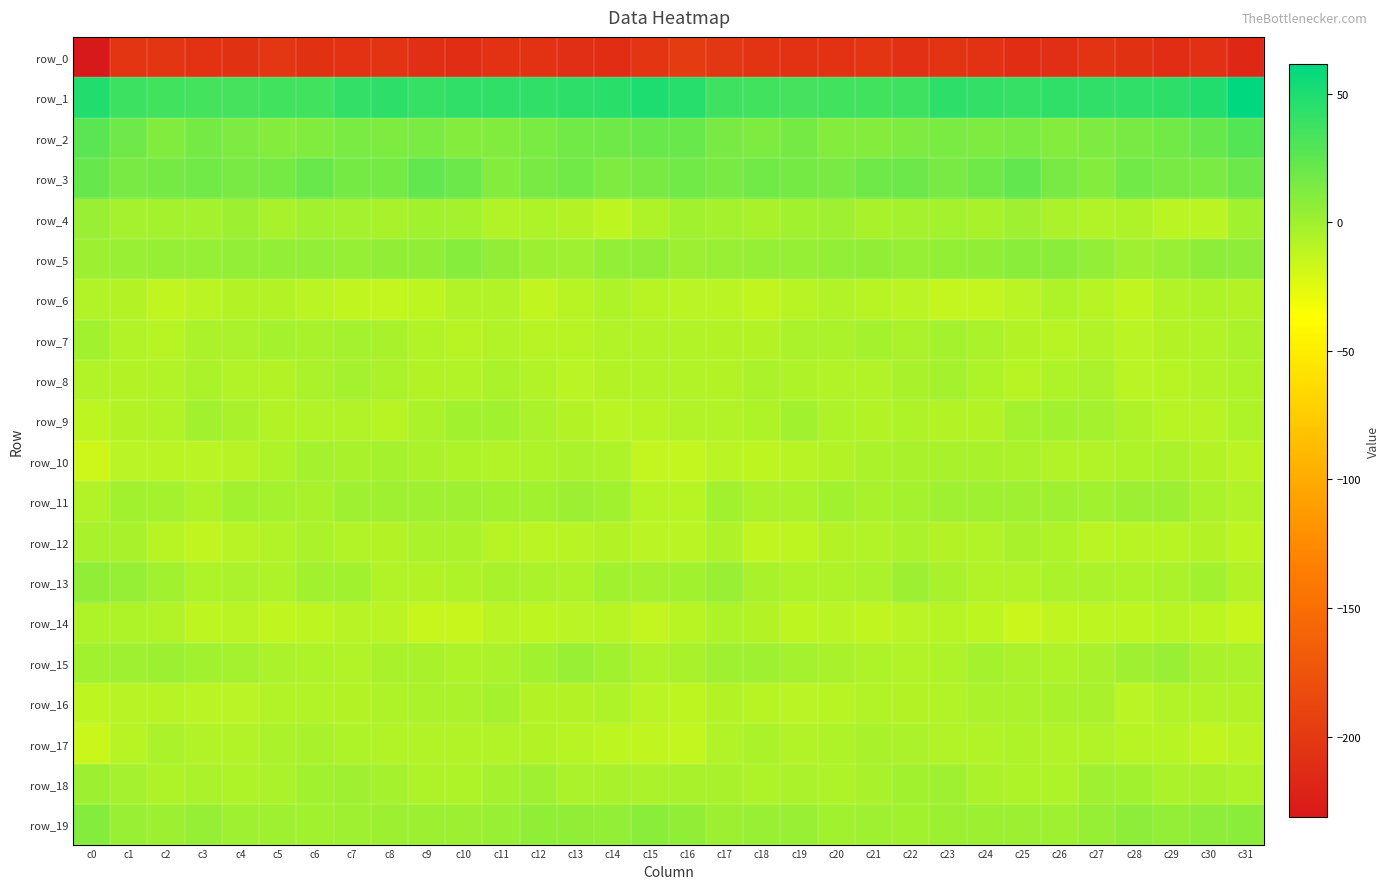

Reading left to right, extract all data points from this chart.

row_0: -231.3	-204.2	-204.8	-206.5	-207.7	-203.7	-208.1	-207.0	-205.4	-209.9	-211.4	-206.9	-206.7	-210.1	-211.2	-203.9	-198.3	-203.1	-205.5	-207.1	-206.2	-204.7	-208.7	-205.9	-206.4	-211.7	-210.0	-205.8	-208.3	-210.7	-209.5	-217.4
row_1: 48.5	38.4	35.8	34.6	34.5	35.8	35.5	41.1	43.0	40.0	41.9	41.9	42.4	43.7	44.5	49.5	46.3	36.9	35.3	34.6	35.2	35.4	37.1	43.1	41.4	40.5	42.0	41.9	42.7	43.8	48.0	61.3
row_2: 26.1	18.4	11.8	16.2	12.6	10.0	11.5	14.4	12.8	13.9	10.4	11.8	13.8	17.1	18.4	20.7	21.2	14.8	13.0	16.3	10.2	10.6	12.6	14.3	12.6	13.3	9.9	12.8	14.7	17.8	21.6	29.0
row_3: 21.4	15.4	16.4	17.0	15.5	16.5	20.4	16.5	15.9	23.1	19.3	10.6	14.7	17.3	12.8	14.8	16.8	14.9	17.3	16.1	15.0	18.5	19.3	14.9	18.9	23.2	15.5	10.5	17.4	15.4	13.8	20.1
row_4: 2.2	-1.6	-2.6	-2.7	1.5	-3.1	-1.3	-2.4	-3.4	-0.8	-1.9	-6.3	-5.1	-7.8	-11.5	-5.5	-0.8	-2.1	-3.3	-0.7	-0.3	-2.7	-1.8	-2.5	-3.0	-0.0	-3.9	-6.2	-5.0	-10.0	-9.8	-0.7
row_5: 1.5	2.1	3.4	3.1	5.0	5.2	5.0	3.8	5.8	6.3	8.9	6.2	1.2	0.4	5.1	5.4	1.7	2.8	3.0	3.8	4.9	5.5	3.9	5.1	5.6	7.7	8.3	4.6	0.1	1.9	6.8	7.1
row_6: -6.2	-8.4	-12.3	-10.4	-7.4	-8.1	-10.4	-12.3	-14.1	-11.7	-7.0	-6.5	-12.4	-8.9	-5.0	-9.3	-10.2	-10.3	-12.1	-9.2	-7.3	-9.0	-10.7	-13.6	-13.4	-10.5	-5.8	-8.7	-12.2	-6.8	-5.2	-8.2
row_7: -1.5	-6.3	-8.7	-4.8	-4.7	-2.6	-3.8	-2.4	-3.4	-6.6	-8.8	-7.3	-8.6	-9.0	-6.7	-6.2	-6.7	-8.0	-7.6	-4.1	-4.6	-2.3	-4.0	-2.0	-4.7	-8.2	-8.5	-6.6	-10.0	-7.9	-6.3	-4.5
row_8: -7.3	-7.6	-6.3	-4.4	-6.3	-7.5	-4.8	-1.7	-4.9	-7.9	-7.1	-4.4	-7.1	-10.0	-7.3	-6.6	-7.1	-7.3	-4.9	-5.3	-7.1	-7.1	-3.1	-2.5	-6.1	-8.7	-5.8	-4.3	-9.6	-9.0	-6.6	-5.2
row_9: -11.7	-7.4	-6.5	-1.3	-3.7	-8.2	-6.8	-6.9	-8.7	-4.6	-0.9	-0.7	-3.9	-8.3	-9.7	-8.9	-7.2	-6.4	-5.0	-1.0	-6.1	-8.3	-6.0	-8.1	-7.8	-2.5	-0.8	-1.6	-5.8	-9.5	-9.3	-5.9
row_10: -16.6	-10.7	-10.5	-9.9	-8.6	-5.4	-2.6	-3.5	-2.5	-4.1	-5.4	-7.2	-6.0	-4.8	-5.8	-13.4	-13.8	-9.8	-10.9	-9.0	-7.9	-3.9	-3.3	-2.8	-3.1	-4.2	-6.4	-7.1	-5.4	-4.5	-8.2	-10.4
row_11: -6.5	-1.0	-2.3	-5.3	-1.2	-1.7	-3.3	-0.4	0.2	-0.1	-0.2	-1.0	-0.6	1.8	-1.5	-9.2	-8.7	-0.5	-4.5	-3.9	-0.4	-3.1	-2.7	0.5	-0.2	0.2	-0.4	-1.5	0.9	1.4	-4.0	-6.4
row_12: -3.2	-3.8	-9.5	-12.6	-8.9	-7.1	-4.1	-6.2	-8.2	-4.4	-4.0	-8.5	-10.3	-9.3	-8.0	-10.5	-9.6	-5.4	-12.0	-11.3	-7.9	-6.3	-4.2	-7.4	-7.2	-3.3	-5.4	-10.3	-9.3	-8.9	-8.4	-11.7
row_13: 6.1	4.1	-1.0	-5.3	-5.0	-5.3	-0.7	-0.6	-6.5	-7.5	-5.1	-3.8	-4.9	-5.8	-0.9	-2.5	-0.9	2.6	-3.6	-5.0	-5.3	-4.6	1.2	-3.2	-7.1	-7.0	-3.9	-4.8	-5.0	-4.8	-0.8	-8.0
row_14: -5.5	-5.2	-7.1	-10.8	-9.9	-11.9	-11.5	-8.8	-10.0	-14.6	-14.4	-10.5	-10.8	-9.8	-9.3	-13.4	-8.7	-6.1	-8.3	-11.3	-10.4	-12.6	-9.9	-8.7	-11.3	-16.0	-12.0	-10.8	-10.8	-9.1	-11.7	-14.2
row_15: -0.7	-0.1	0.8	-1.5	-2.5	-4.4	-6.1	-6.4	-2.8	-3.4	-5.5	-4.2	-1.3	2.6	-0.9	-6.0	-2.8	0.1	0.4	-2.5	-3.3	-5.0	-6.6	-5.1	-2.2	-4.5	-5.1	-3.3	-0.3	2.4	-3.5	-4.7
row_16: -11.8	-9.0	-8.6	-10.1	-9.6	-6.6	-7.0	-7.5	-5.7	-4.2	-4.5	-2.0	-7.5	-7.9	-5.6	-9.9	-11.8	-7.9	-9.4	-10.3	-8.8	-6.3	-7.4	-7.0	-4.7	-4.3	-3.3	-3.4	-9.6	-6.1	-6.3	-8.0
row_17: -15.6	-9.4	-4.3	-6.3	-6.4	-4.0	-2.9	-5.8	-6.7	-6.5	-6.5	-6.2	-7.7	-9.5	-10.7	-13.0	-13.7	-6.5	-4.8	-6.6	-5.8	-3.0	-3.9	-6.3	-6.8	-5.8	-7.1	-6.3	-8.5	-9.5	-12.0	-10.0
row_18: 1.2	-1.7	-5.8	-4.4	-5.4	-4.8	-1.3	-0.2	-2.6	-6.0	-5.5	-2.6	-0.1	-4.3	-3.7	-4.9	-3.8	-3.1	-5.9	-3.9	-6.0	-3.2	-1.0	-0.3	-4.7	-5.0	-6.0	-0.3	-1.4	-4.5	-3.8	-5.5
row_19: 9.9	2.5	1.3	3.7	-0.3	0.4	-0.7	0.5	1.6	1.2	1.2	2.1	6.4	5.6	5.2	8.5	5.6	1.5	2.6	2.4	-0.5	0.2	-0.9	1.3	1.5	1.6	0.6	4.0	7.0	4.9	6.6	7.6